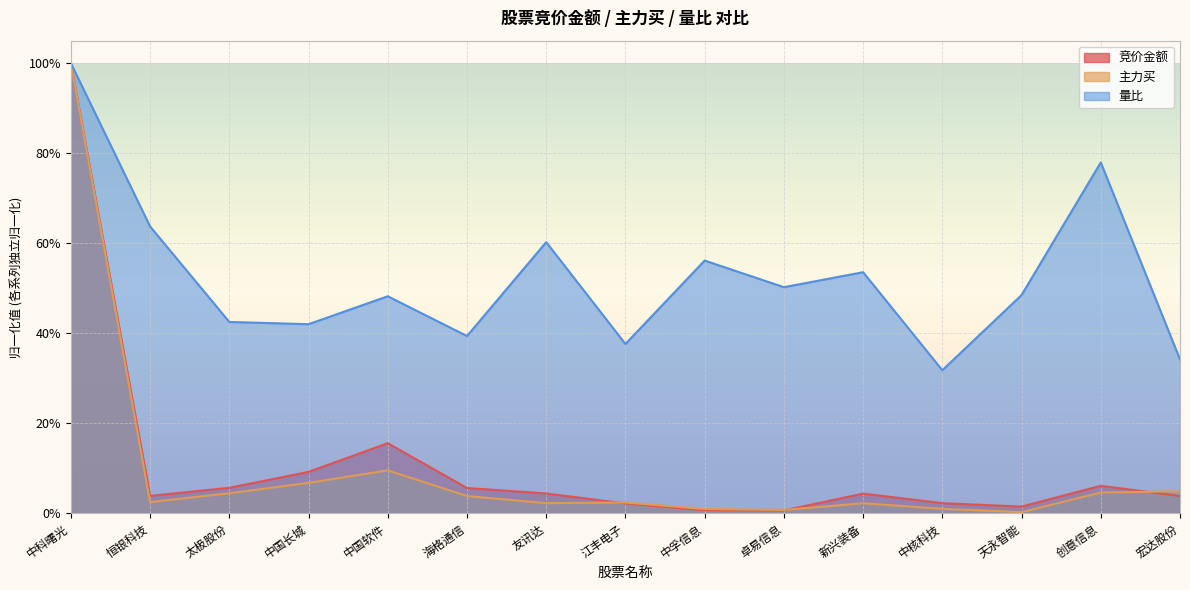

At 中孚信息, list the series in order from smallest to largest.

竞价金额, 主力买, 量比